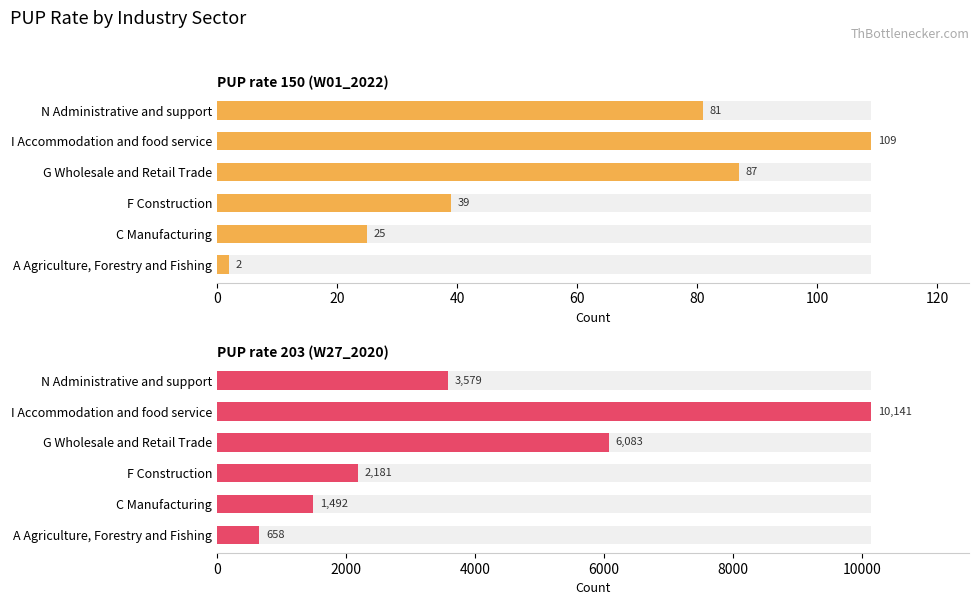

What is the spread (max minus min) of values at A Agriculture, Forestry and Fishing?

656